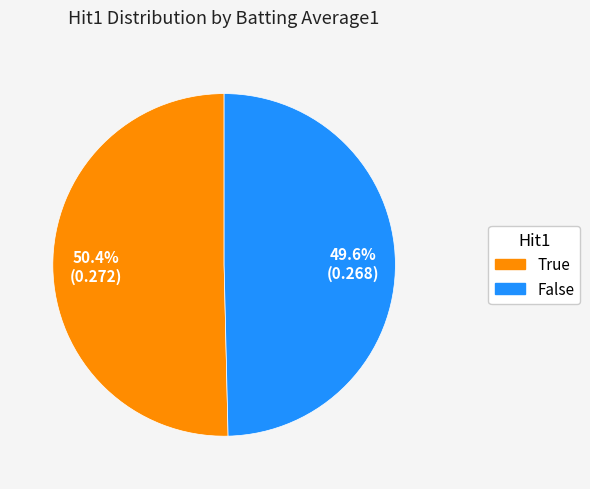

Is the sum of False and True greater than half?

Yes